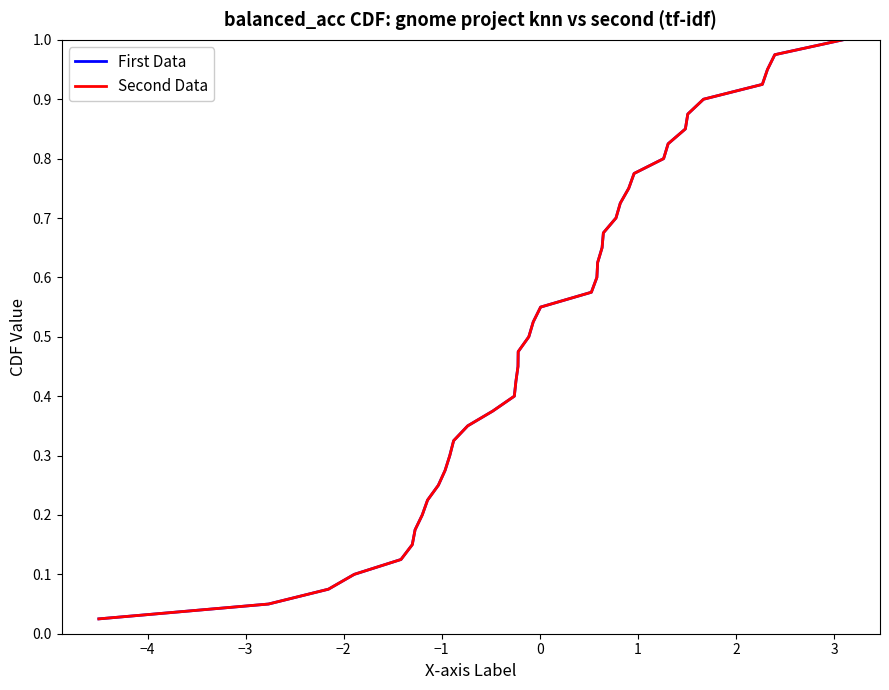

Is it true that Second Data equals 1.1 at 34?

False